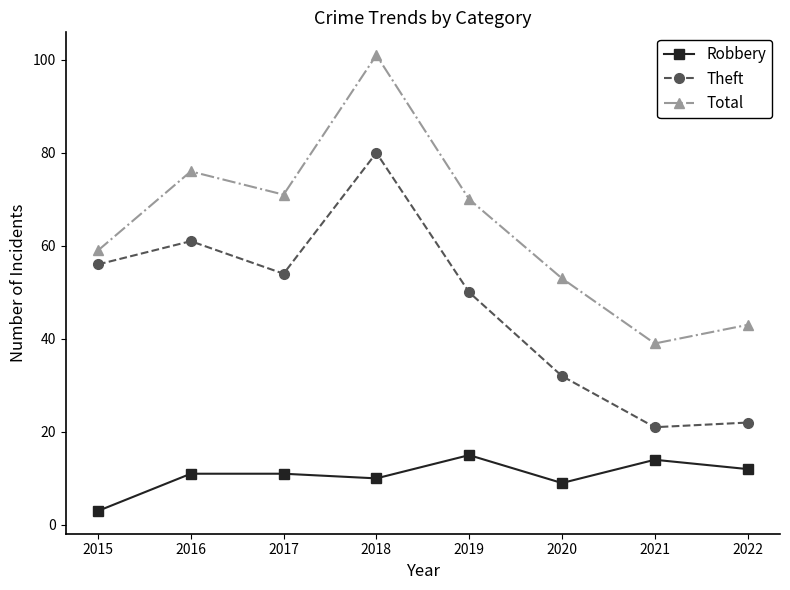

The value of Theft at 2021 is 21. True or false?

True